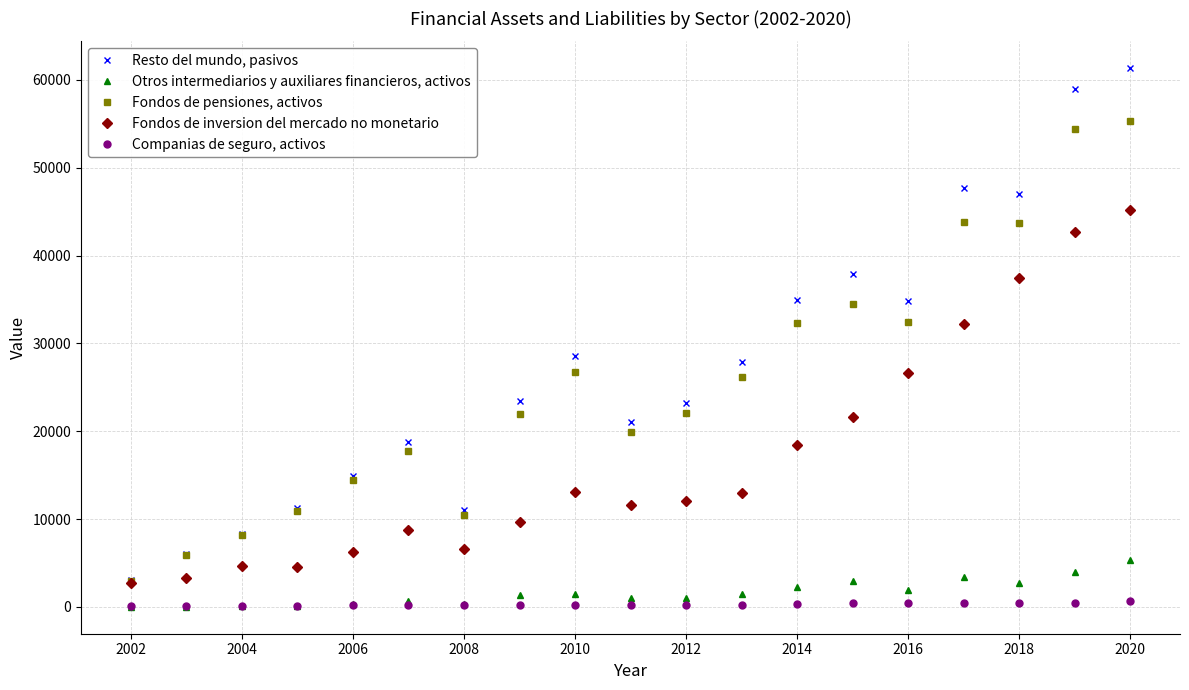

What is the maximum value shown in the chart?

61310